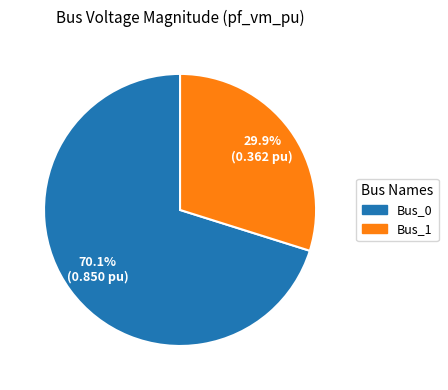

What percentage do Bus_0 and Bus_1 together represent?

100.0%